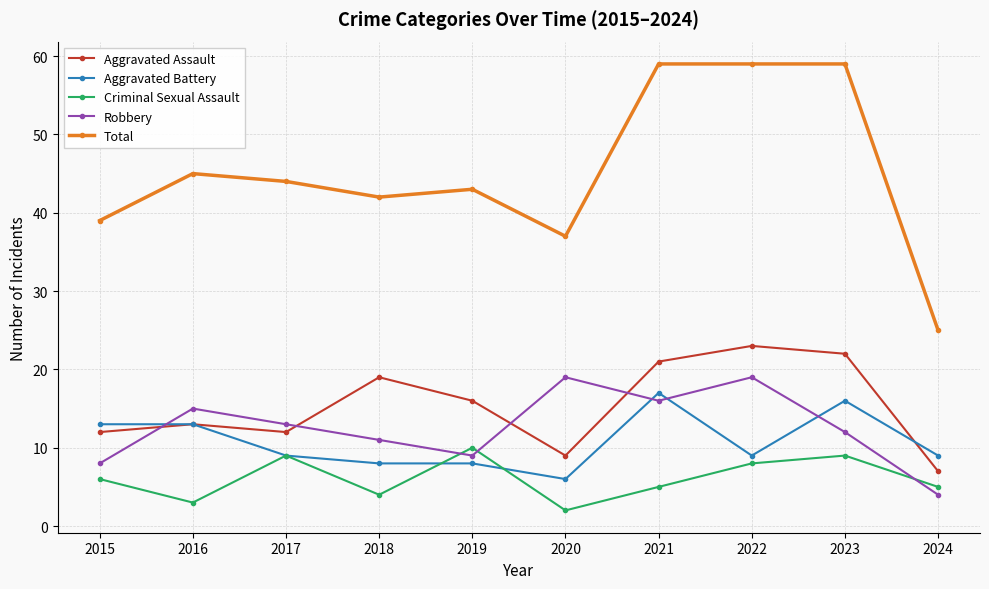

Read the Total value at 2024.

25